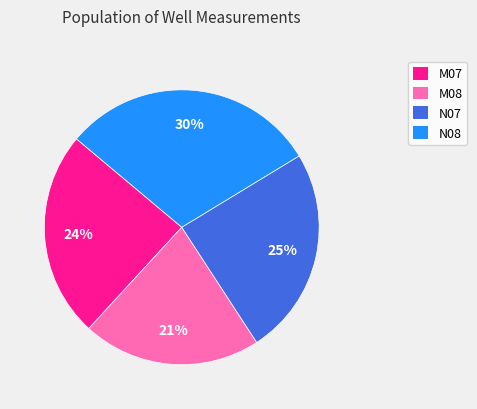

What percentage is the N07 slice, to the nearest percent?

25%